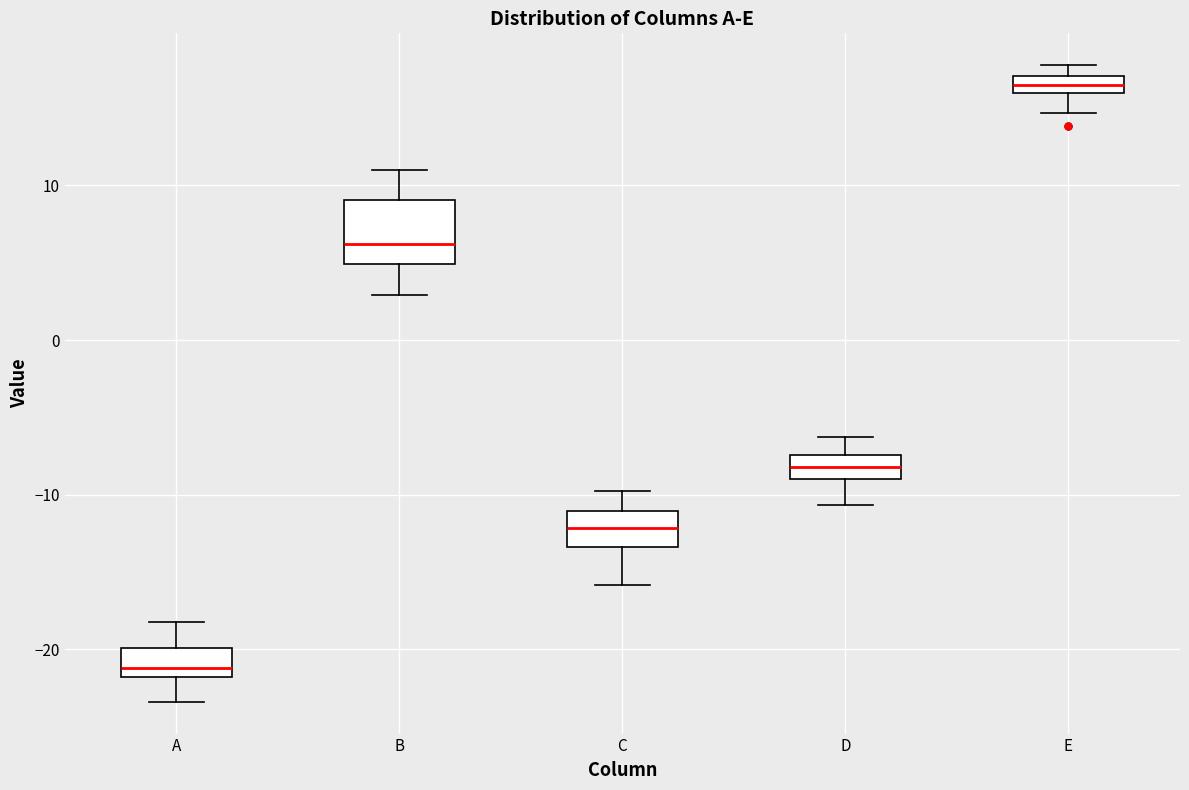

Which box has the lowest median line?

A